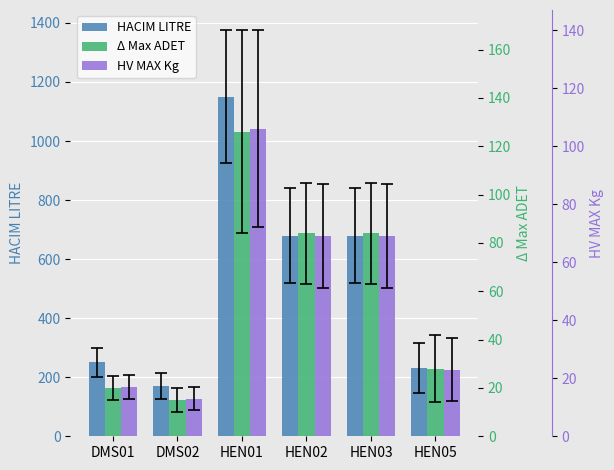

At HEN02, list the series in order from largest to smallest.

HACIM LITRE, Δ Max ADET, HV MAX Kg